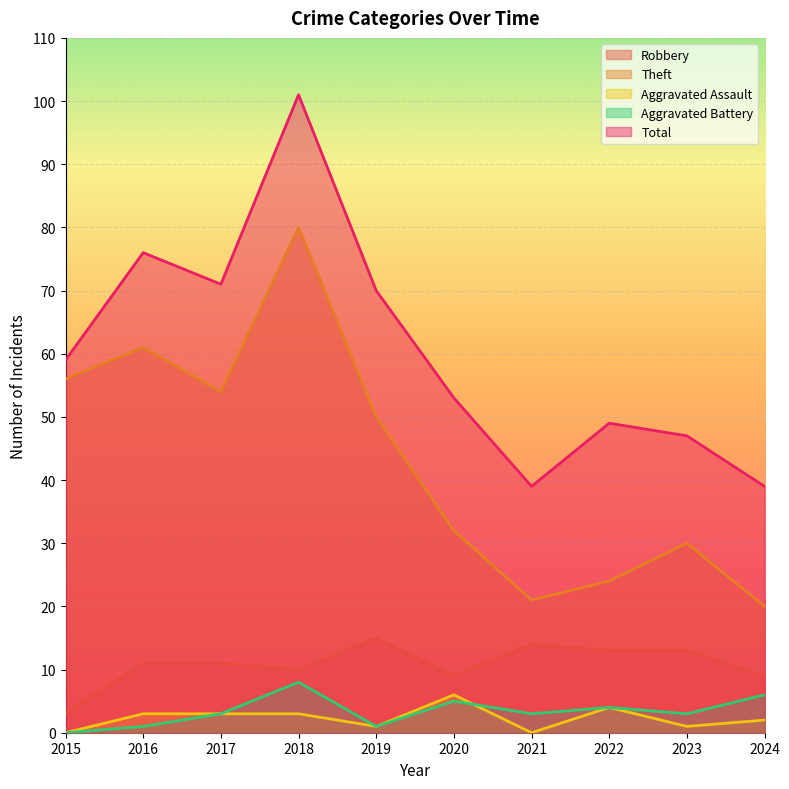

Reading right to left, what are all the values shown in this chart?

Robbery: 2024=9	2023=13	2022=13	2021=14	2020=9	2019=15	2018=10	2017=11	2016=11	2015=3
Theft: 2024=20	2023=30	2022=24	2021=21	2020=32	2019=50	2018=80	2017=54	2016=61	2015=56
Aggravated Assault: 2024=2	2023=1	2022=4	2021=0	2020=6	2019=1	2018=3	2017=3	2016=3	2015=0
Aggravated Battery: 2024=6	2023=3	2022=4	2021=3	2020=5	2019=1	2018=8	2017=3	2016=1	2015=0
Total: 2024=39	2023=47	2022=49	2021=39	2020=53	2019=70	2018=101	2017=71	2016=76	2015=59